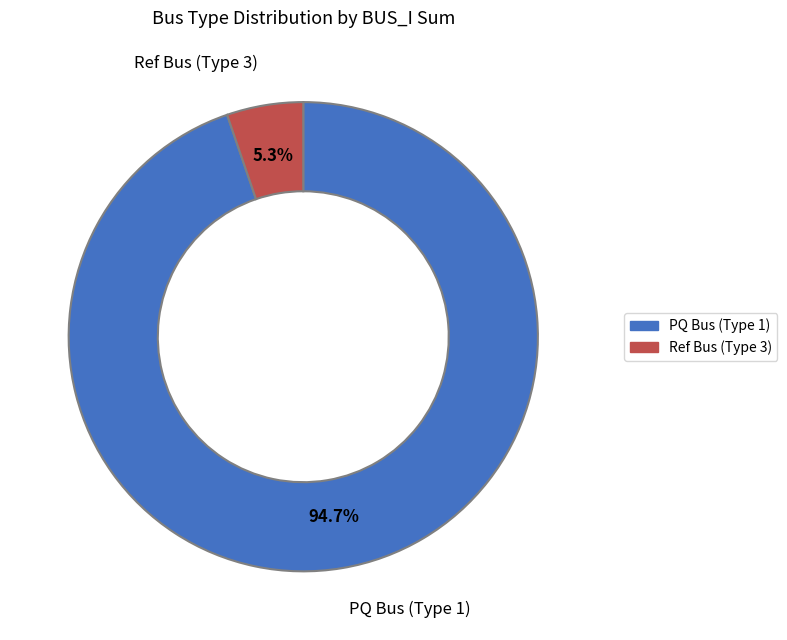

Is there a majority slice in this chart?

Yes